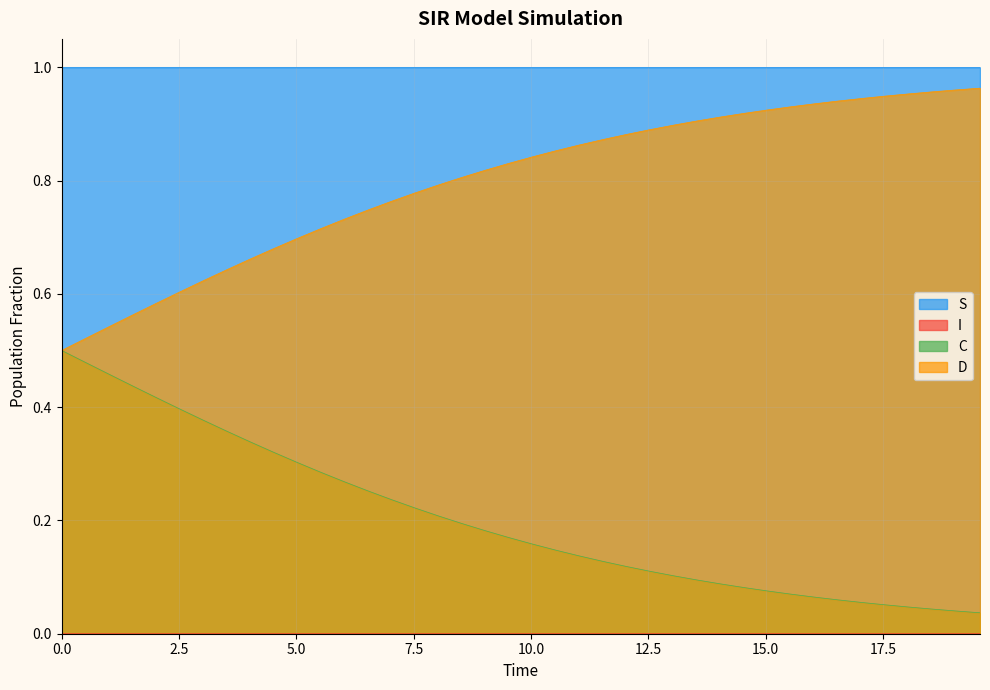

What is the spread (max minus min) of values at 0.0?

1.0